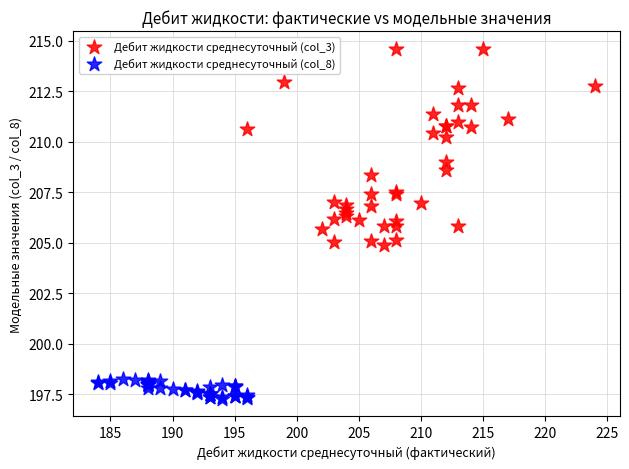

What are all the series names shown in the legend?

Дебит жидкости среднесуточный (col_3), Дебит жидкости среднесуточный (col_8)